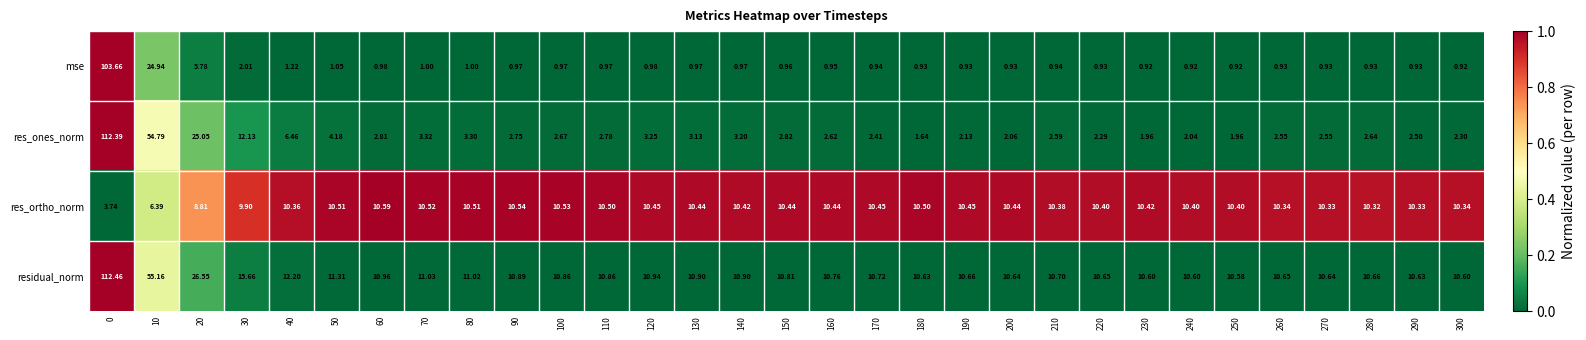

Which series has the widest spread of values?

res_ones_norm